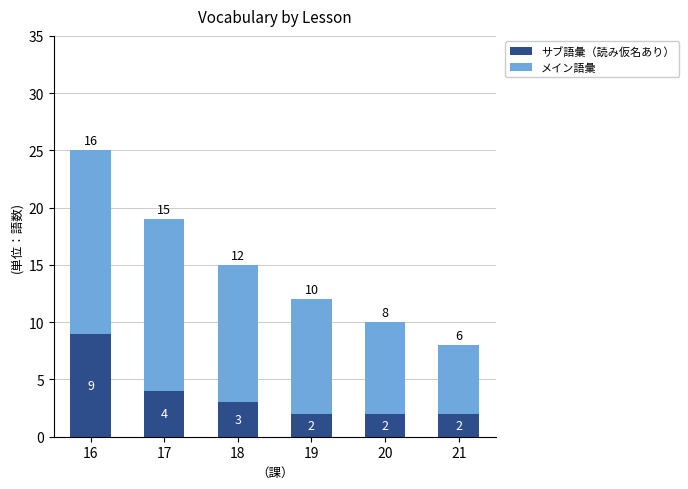

Reading right to left, list the values for the サブ語彙（読み仮名あり） series.

2	2	2	3	4	9